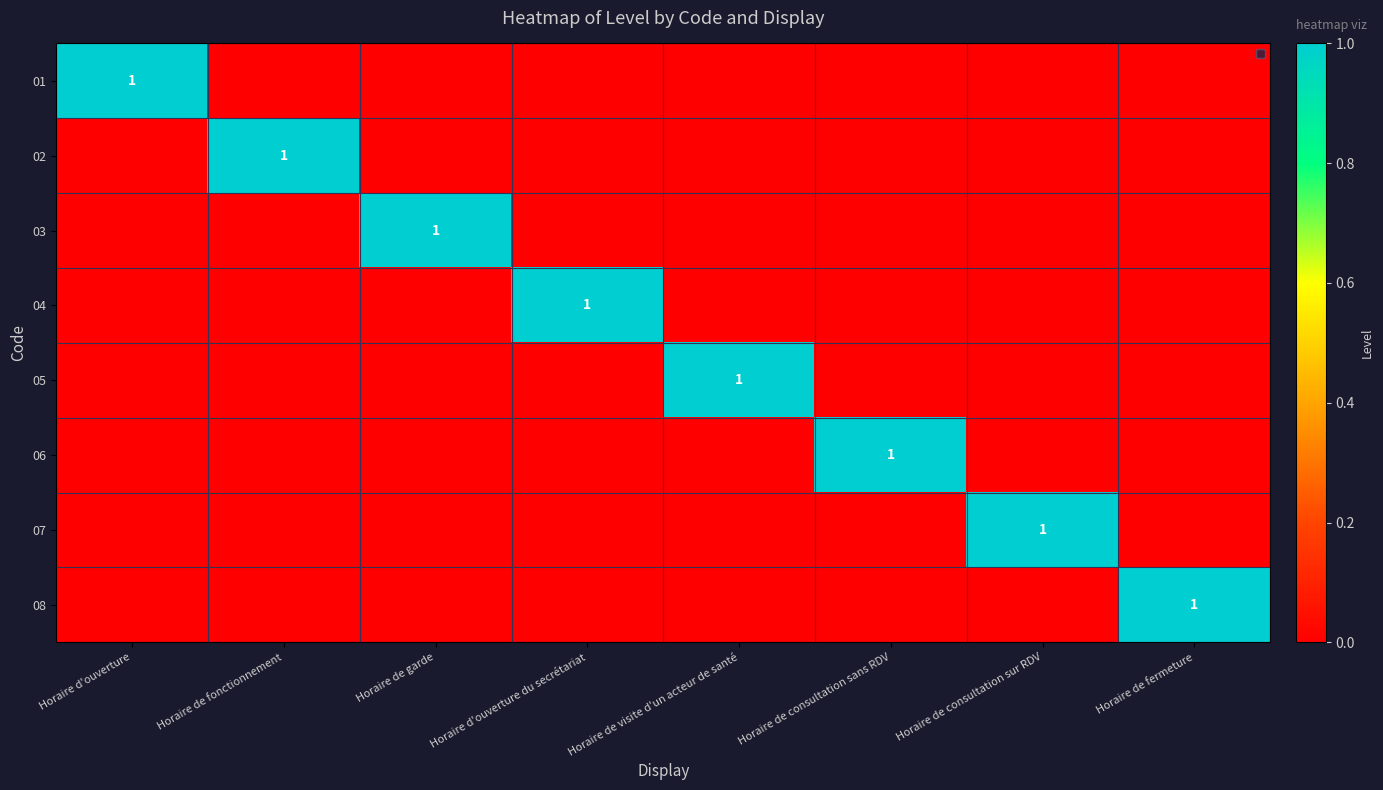

At Horaire de visite d'un acteur de santé, list the series in order from largest to smallest.

05, 01, 02, 03, 04, 06, 07, 08